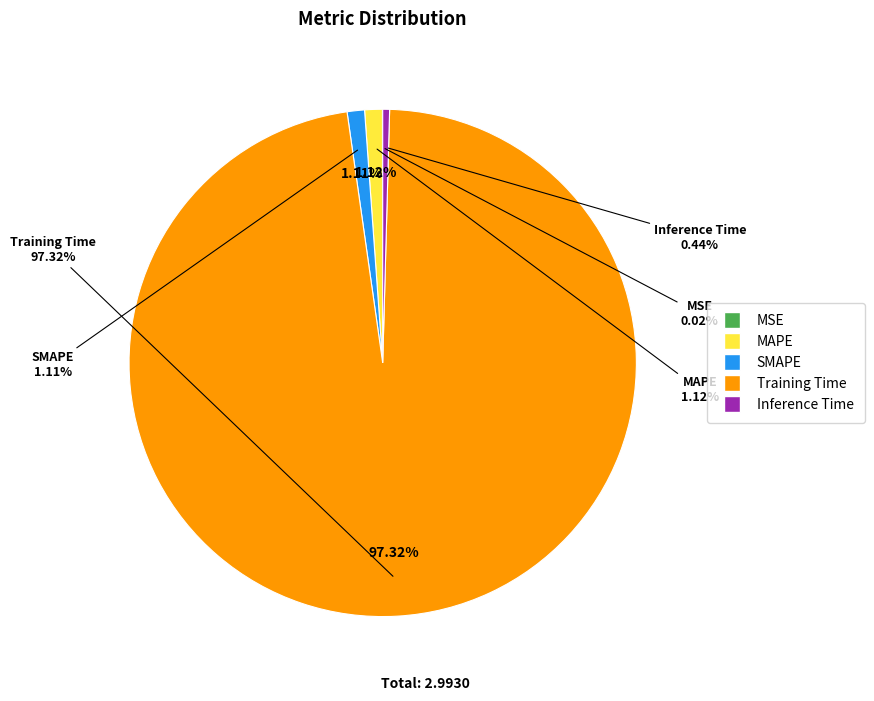

What percentage is the MAPE slice, to the nearest percent?

1%